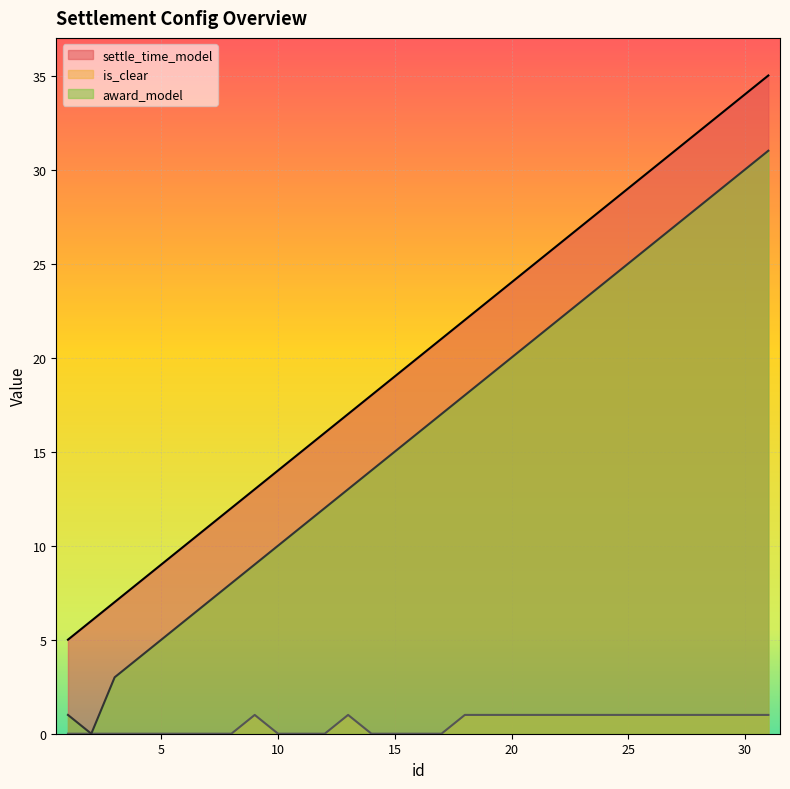

Count the number of data series in this chart.

3